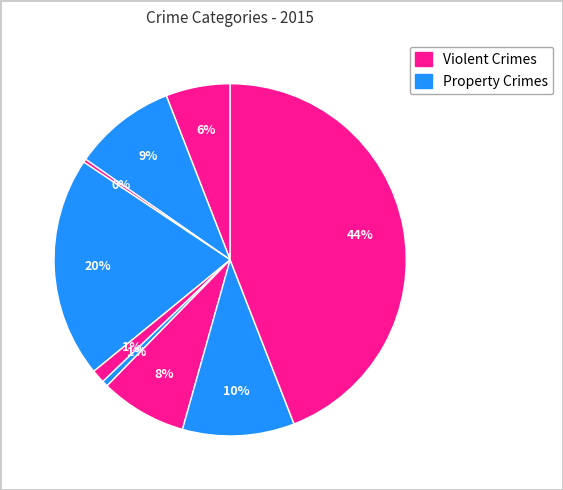

How many slices are in this pie chart?

9